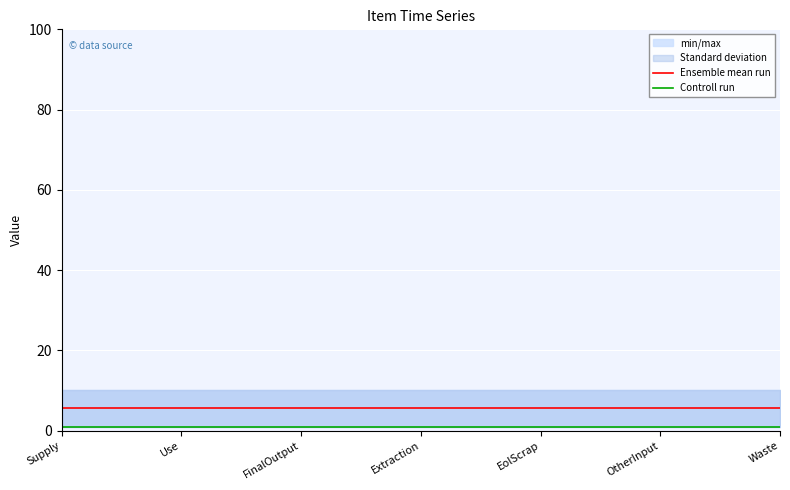

Is this an area chart (filled region under the line)?

No